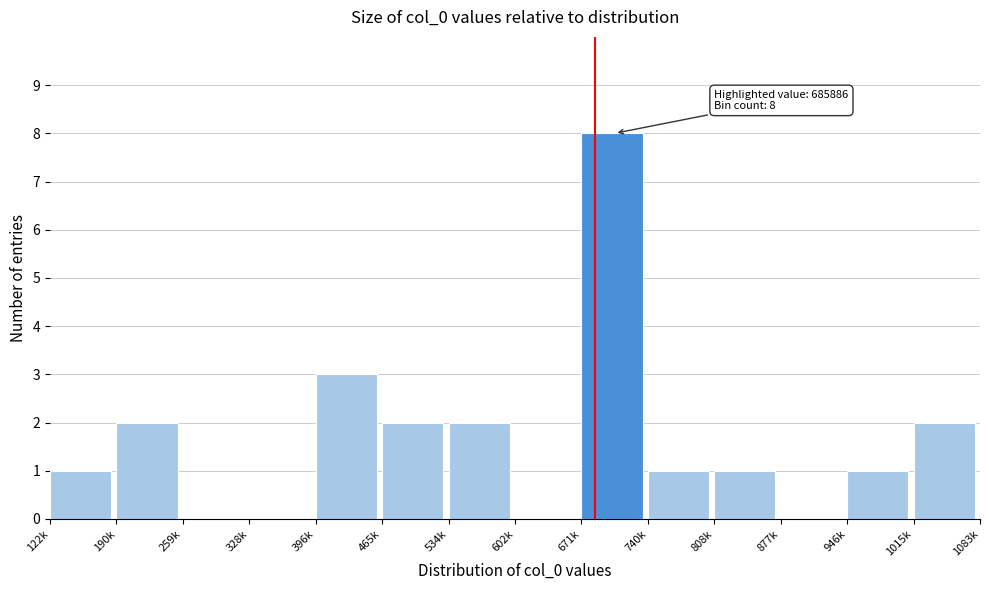

Reading left to right, extract all data points from this chart.

122k=1	190k=2	259k=0	328k=0	396k=3	465k=2	534k=2	602k=0	671k=8	740k=1	808k=1	877k=0	946k=1	1015k=2